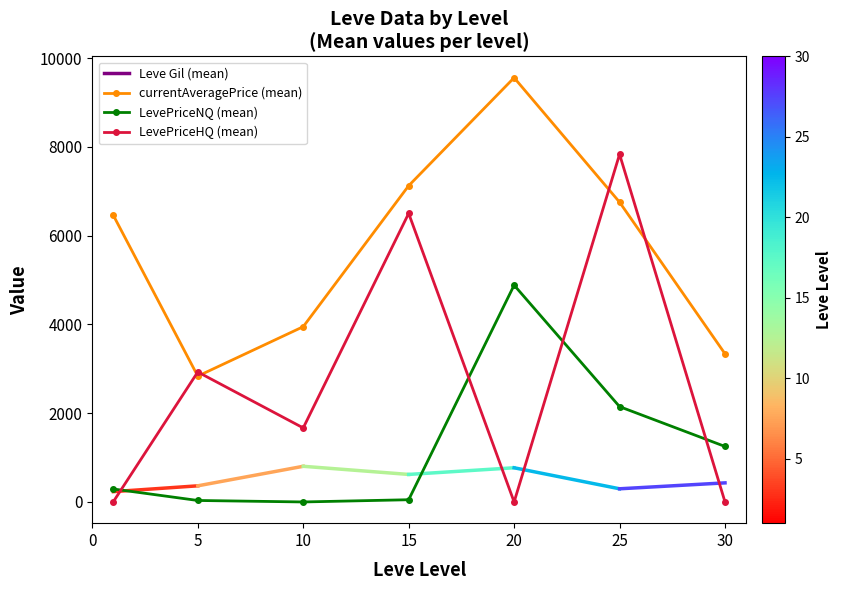

Which series has the largest range (max minus min)?

LevePriceHQ (mean)